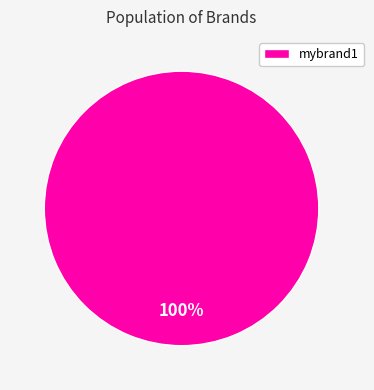

Is it true that mybrand1 is 100% of the pie?

True